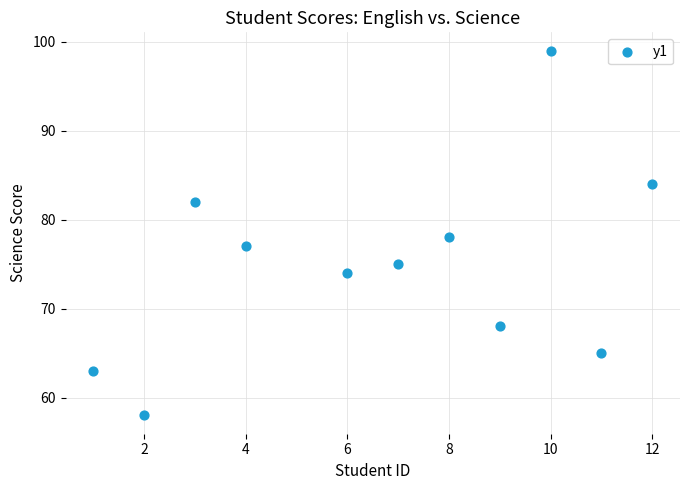

What is the average Y value?

75